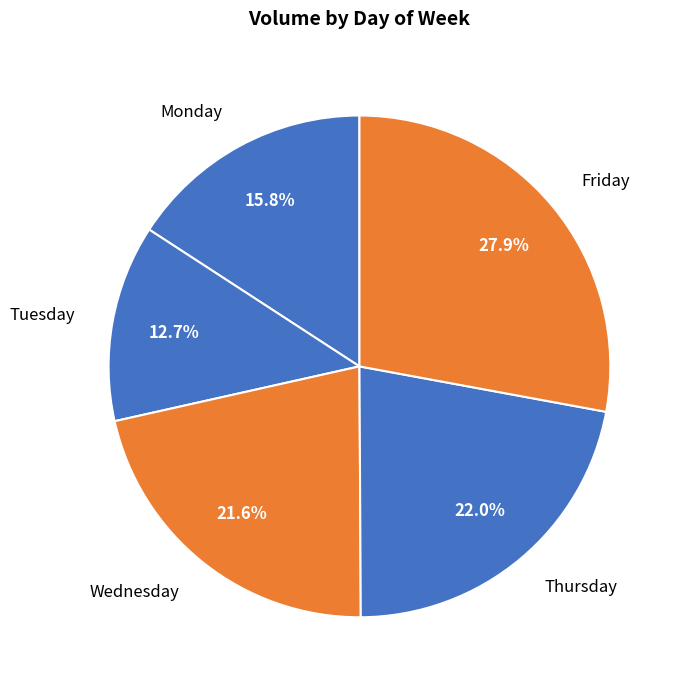

Does Friday represent more than half of the total?

No